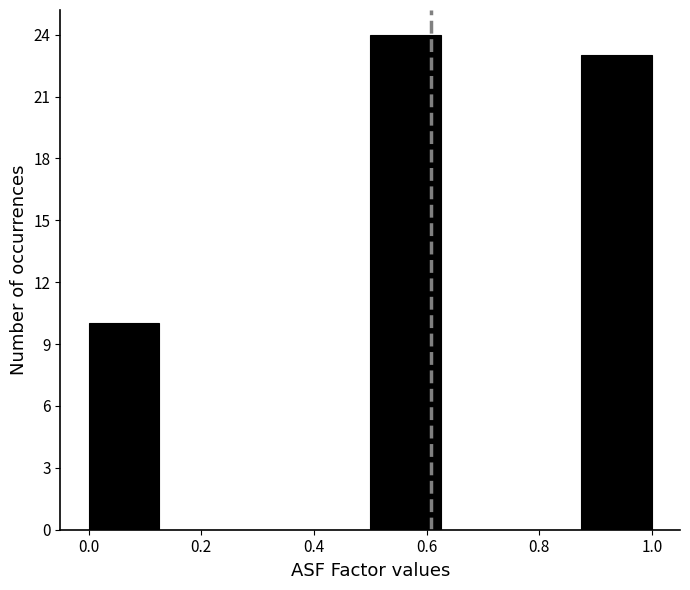

Over which range of the x-axis is the bar tallest?

0.500 to 0.625